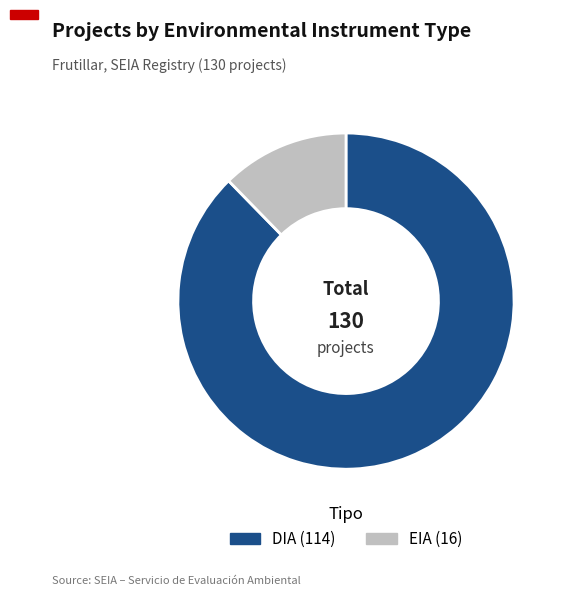

Which slice is the largest?

DIA